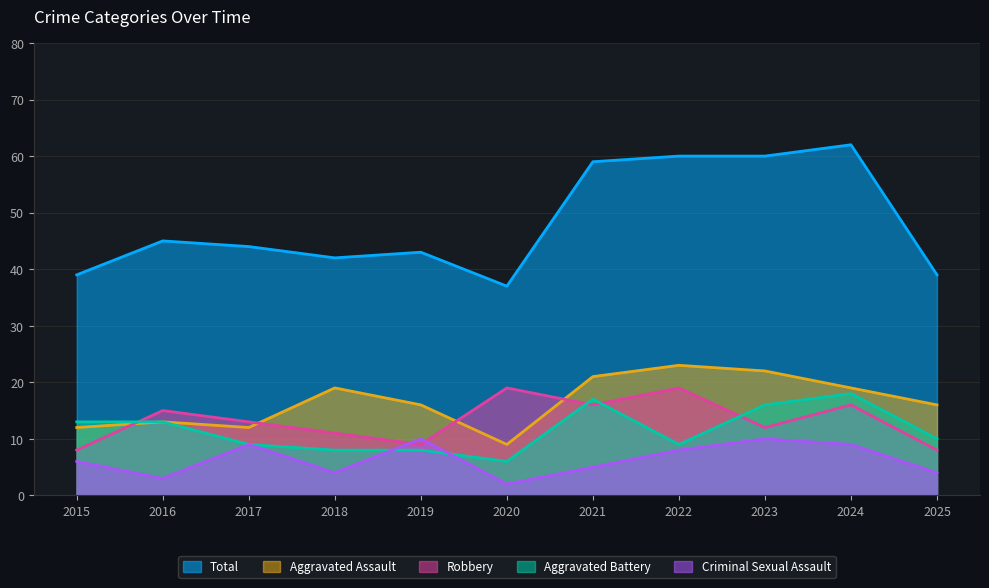

True or false: Total has a value of 86 at 2024.

False